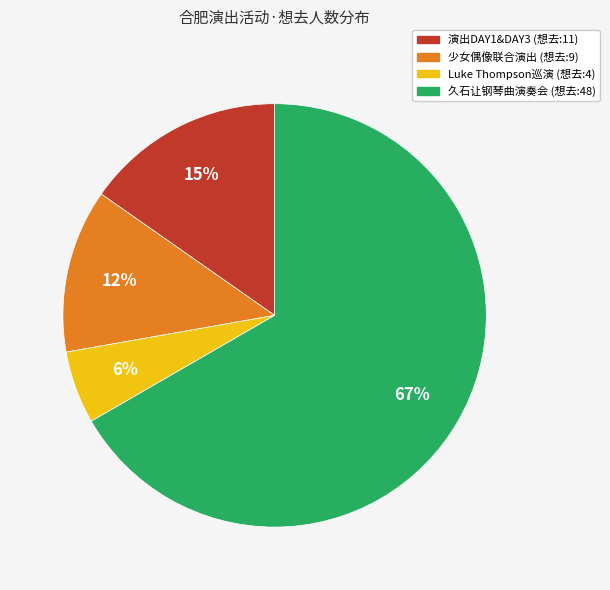

To the nearest percent, what is the difference between the largest and smallest slice percentages?

61%